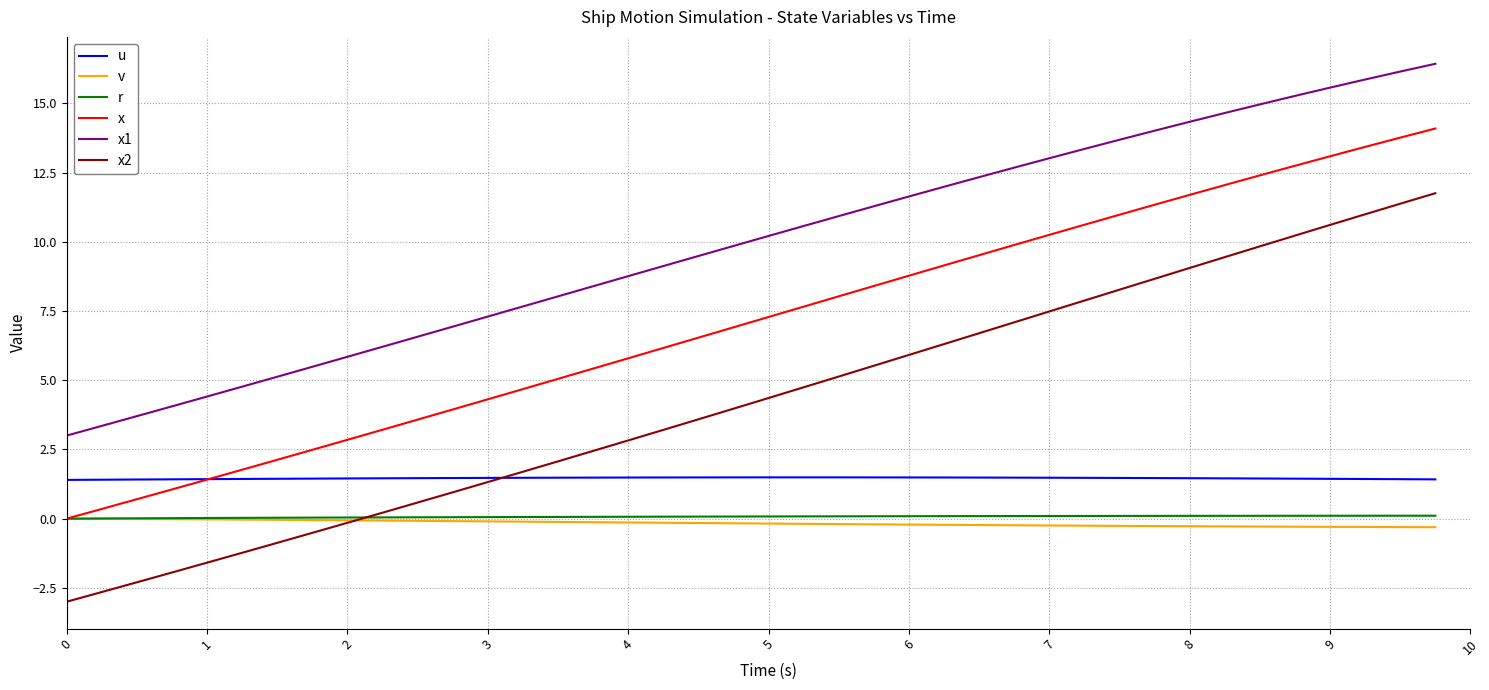

Which series has the largest total across all categories?

x1